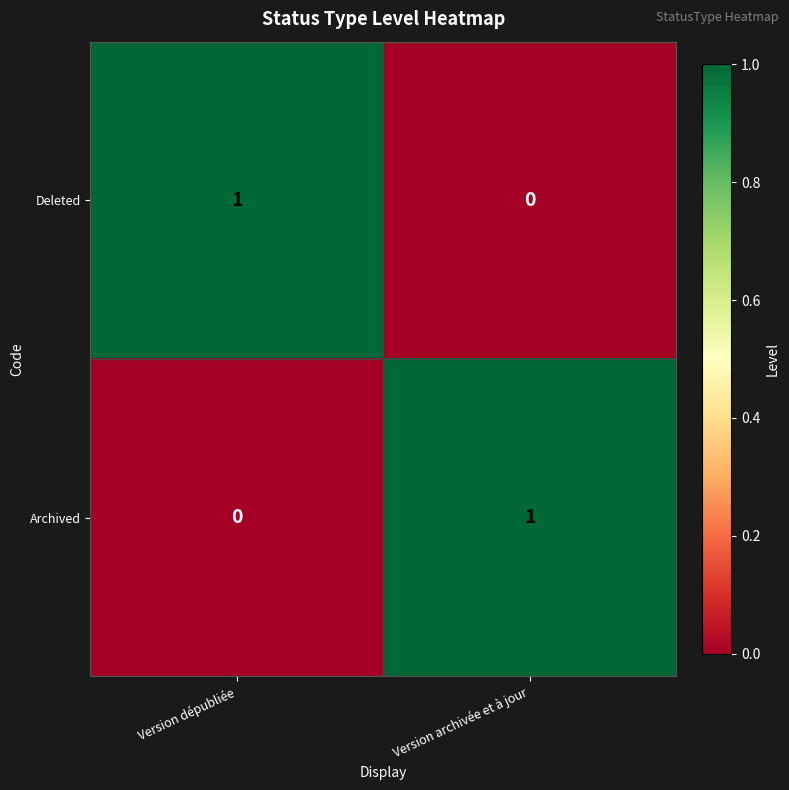

How many data points does each series have?

2